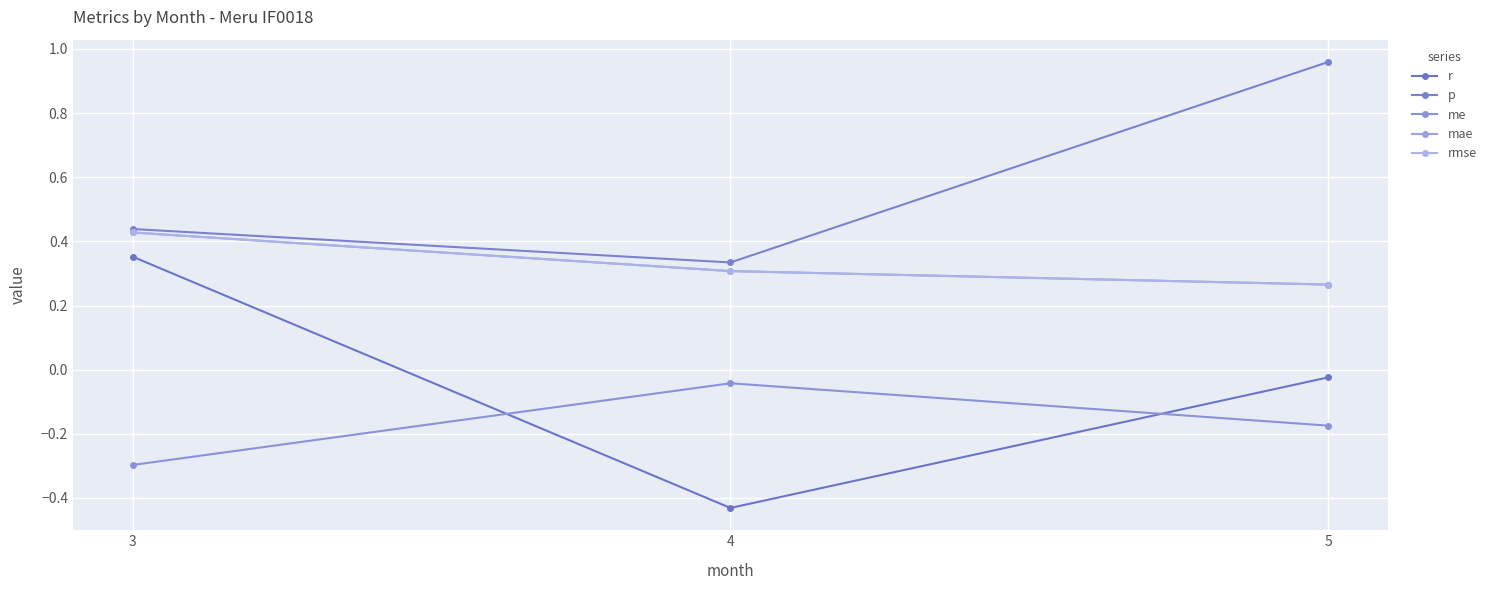

How many mae values are between 0 and 1?

3